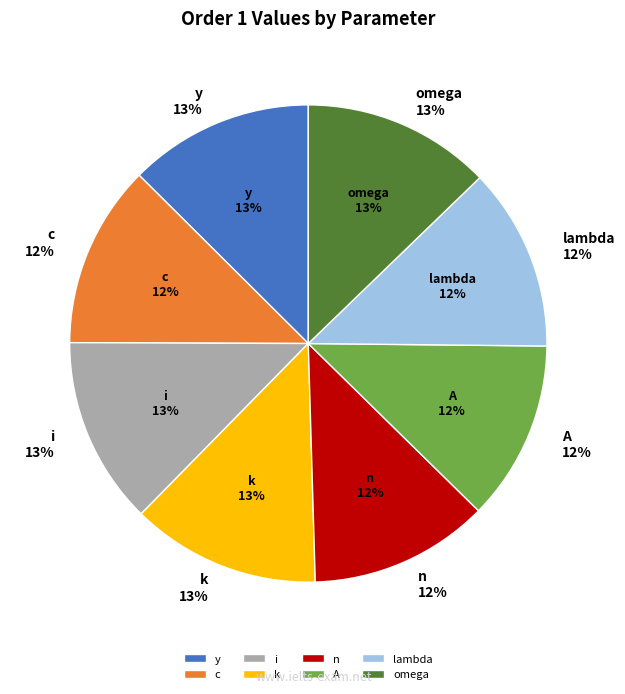

To the nearest percent, what is the combined percentage of i and k?

26%